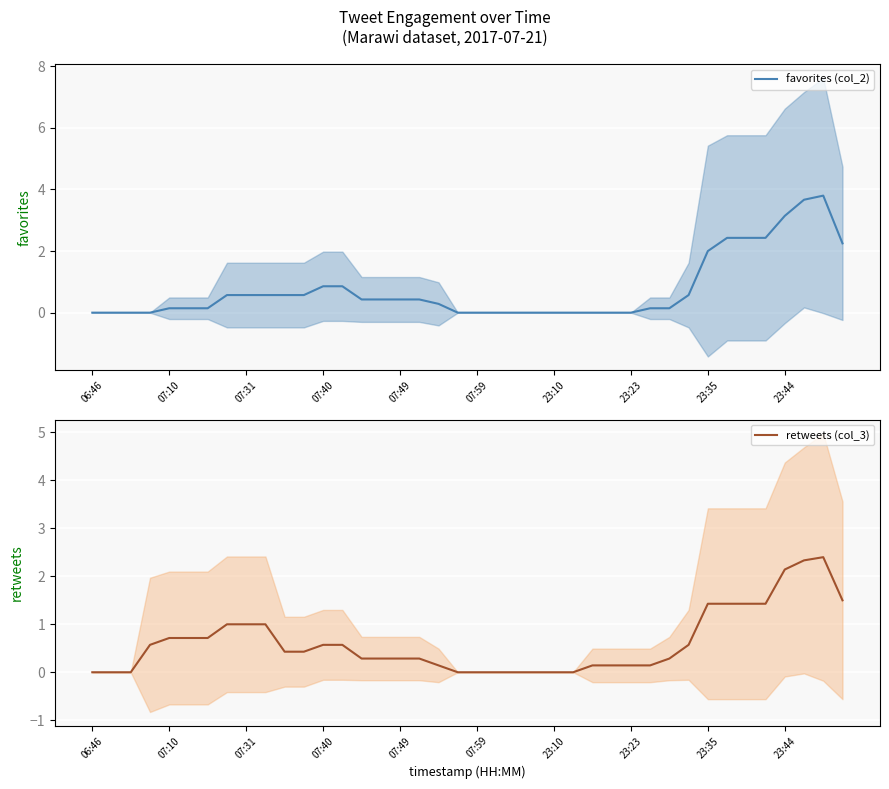

Which category has the lowest value across all series?

06:46